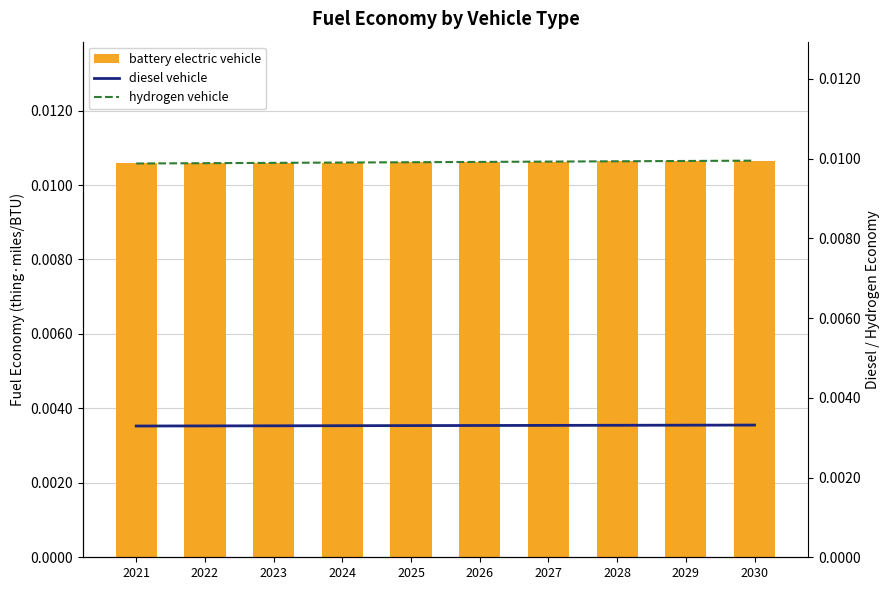

Is it true that diesel vehicle equals 0.0 at 2029?

True